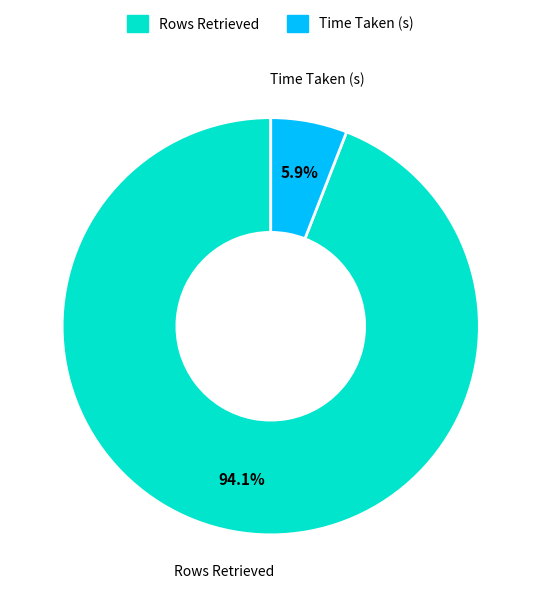

To the nearest percent, what percentage of the pie is Time Taken (s)?

6%